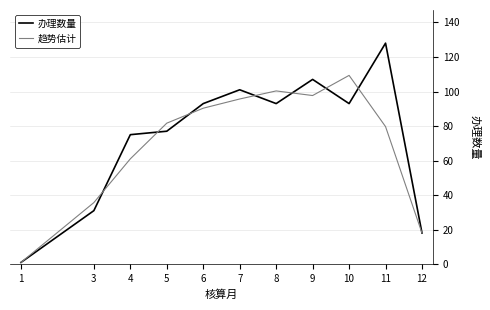

What is the difference between the 趋势估计 values at 4 and 8?

39.3